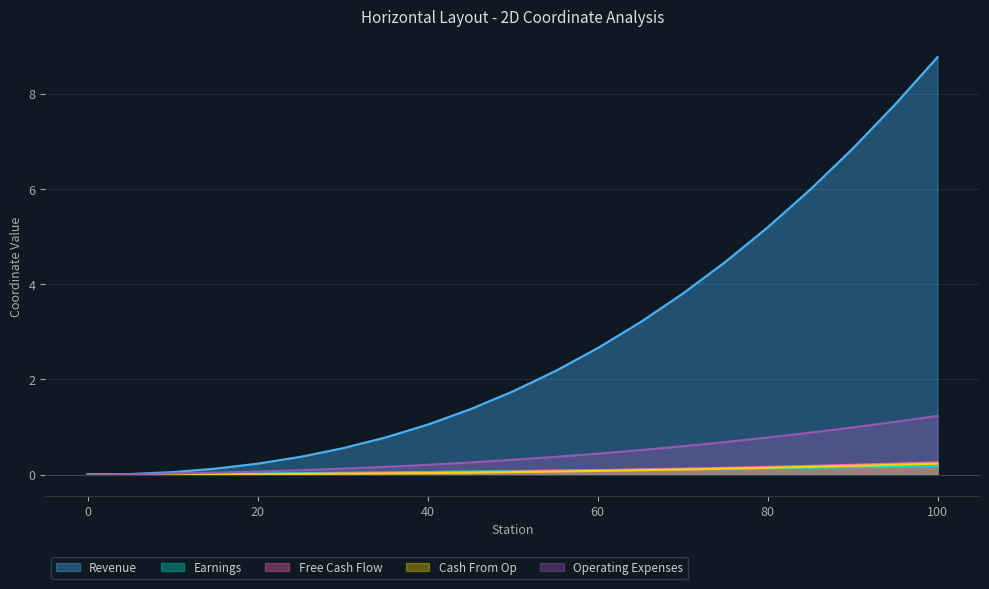

Between 30 and 75, which series saw the biggest shift?

Revenue